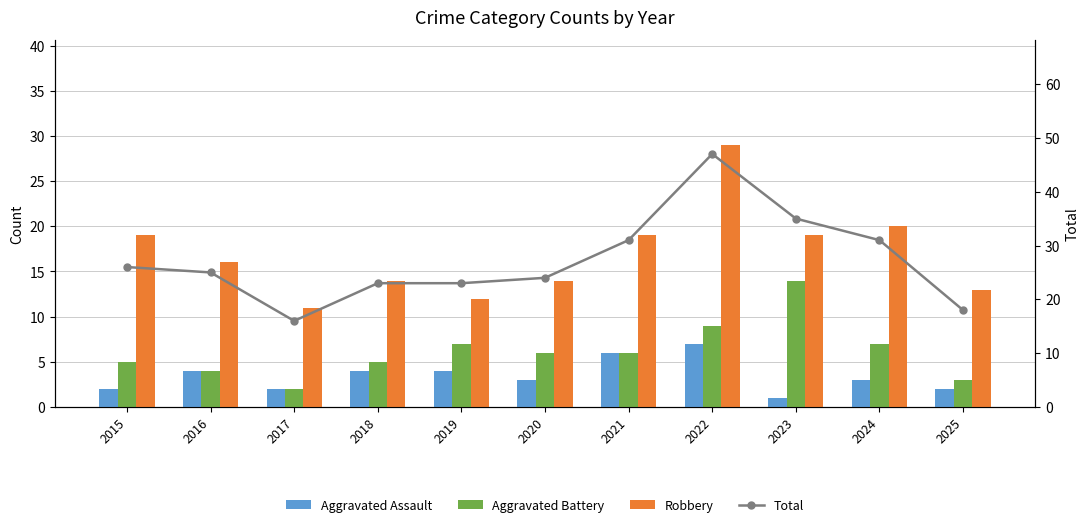

What are all the series names shown in the legend?

Aggravated Assault, Aggravated Battery, Robbery, Total